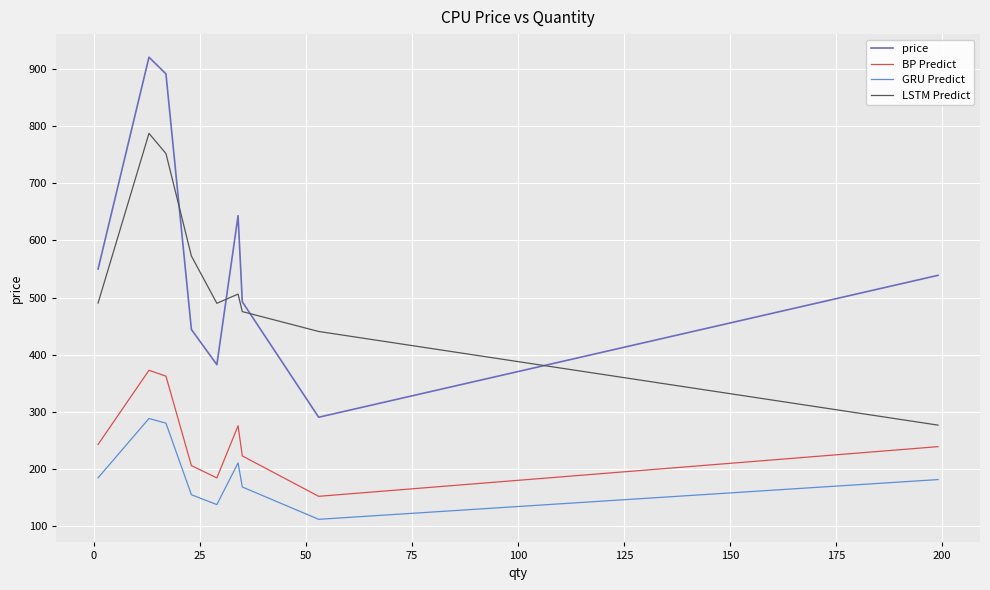

In BP Predict, how many points are higher than both neighbors (excluding endpoints)?

2